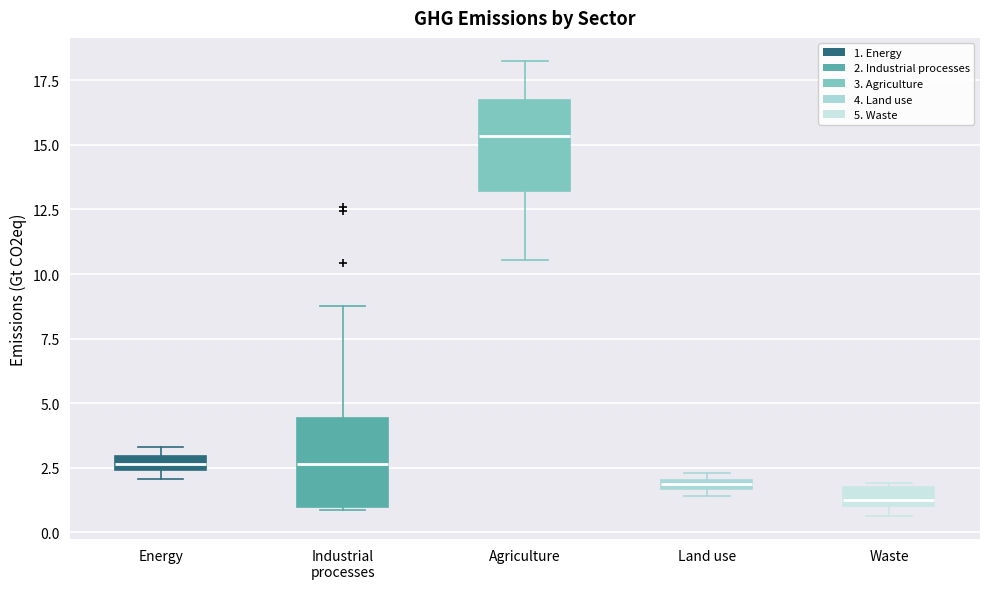

Where is the lower edge of the box for Energy on the y-axis? The values are not printed on the chart, so give them approximately, as read against the axis.

2.5